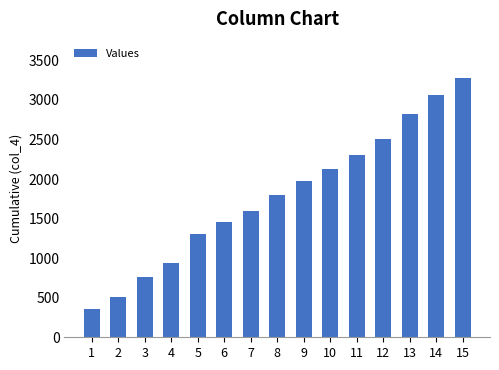

Which label corresponds to the smallest value in the chart?

1